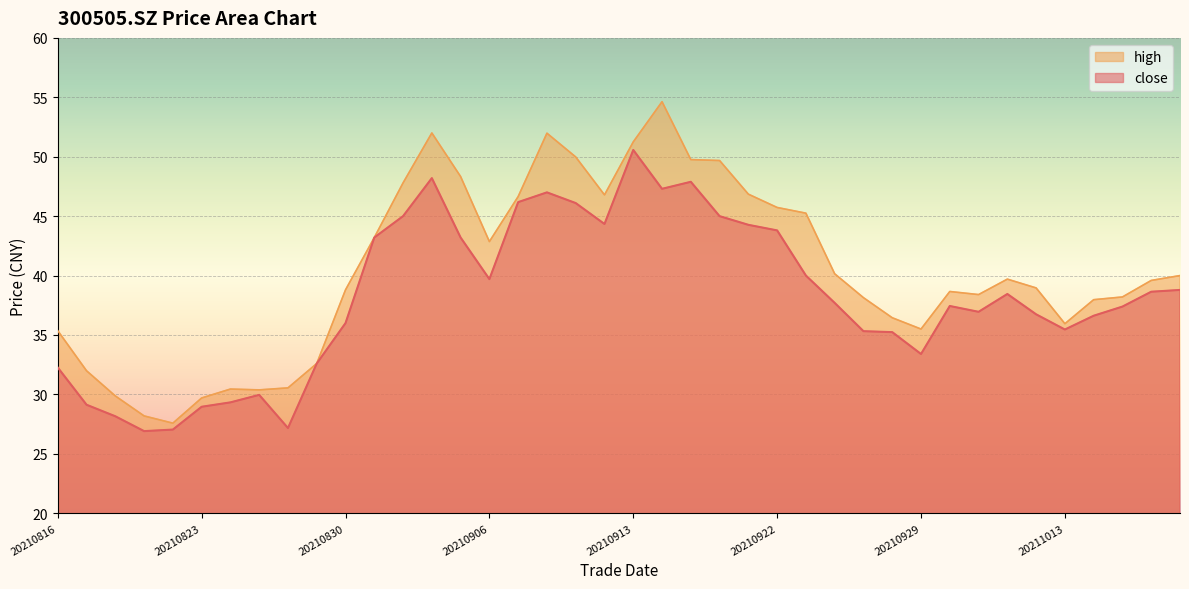

Where does the high series first go above 39?

20210831